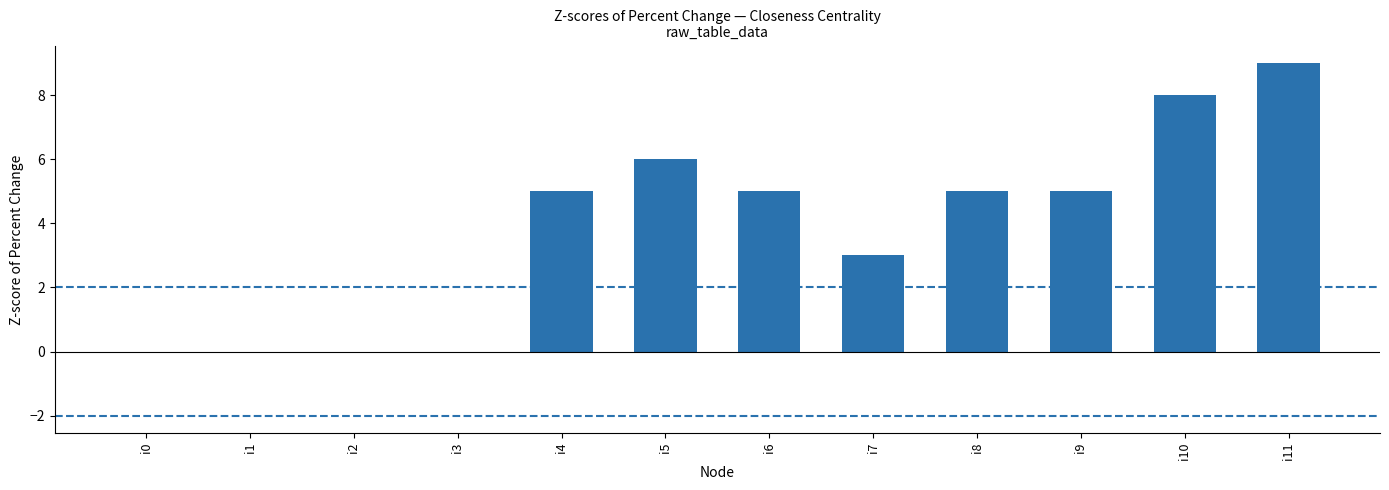

What is the maximum value shown in the chart?

9